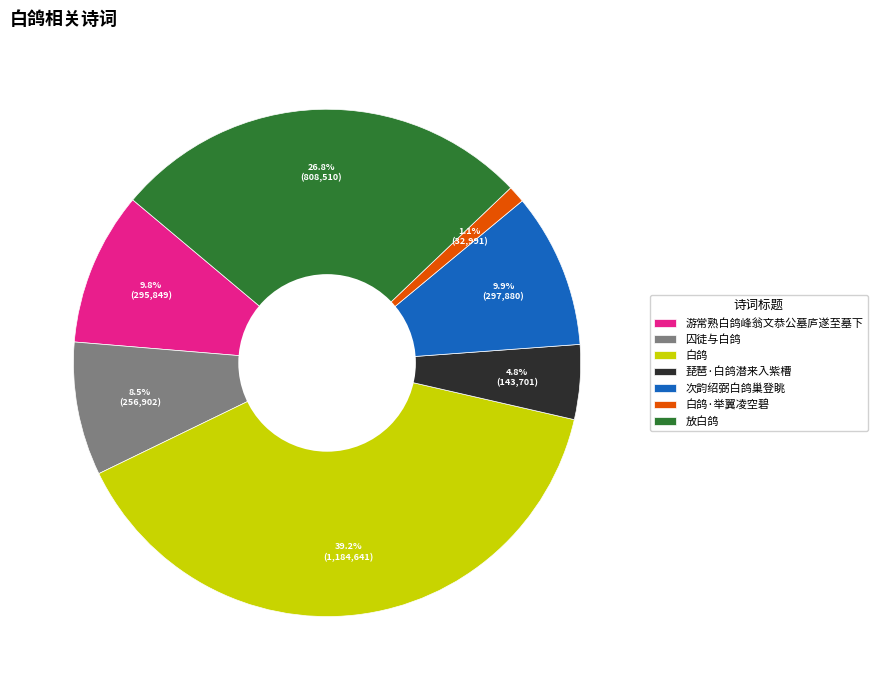

What is the largest slice in the pie chart?

白鸽